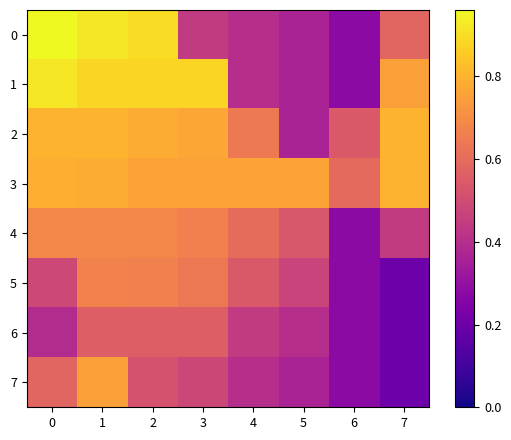

Reading right to left, list all the values displayed in this chart.

0: 7=0.6	6=0.3	5=0.4	4=0.4	3=0.4	2=0.9	1=0.9	0=1.0
1: 7=0.8	6=0.3	5=0.4	4=0.4	3=0.9	2=0.9	1=0.9	0=0.9
2: 7=0.8	6=0.5	5=0.4	4=0.6	3=0.8	2=0.8	1=0.8	0=0.8
3: 7=0.8	6=0.6	5=0.8	4=0.8	3=0.8	2=0.8	1=0.8	0=0.8
4: 7=0.4	6=0.3	5=0.5	4=0.6	3=0.7	2=0.7	1=0.7	0=0.7
5: 7=0.2	6=0.3	5=0.5	4=0.5	3=0.6	2=0.7	1=0.7	0=0.5
6: 7=0.2	6=0.3	5=0.4	4=0.4	3=0.6	2=0.6	1=0.6	0=0.4
7: 7=0.2	6=0.3	5=0.4	4=0.4	3=0.5	2=0.5	1=0.8	0=0.6